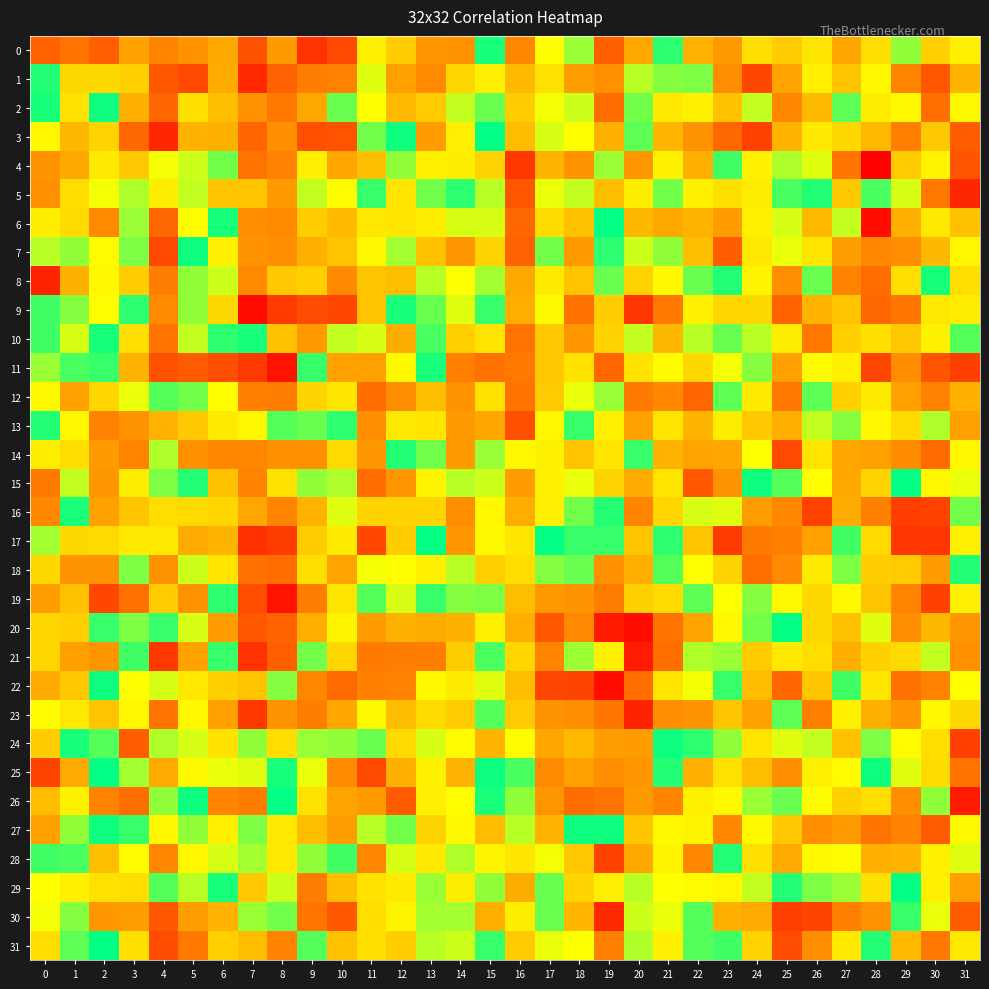

At how many categories does at least one series exceed 0?

32